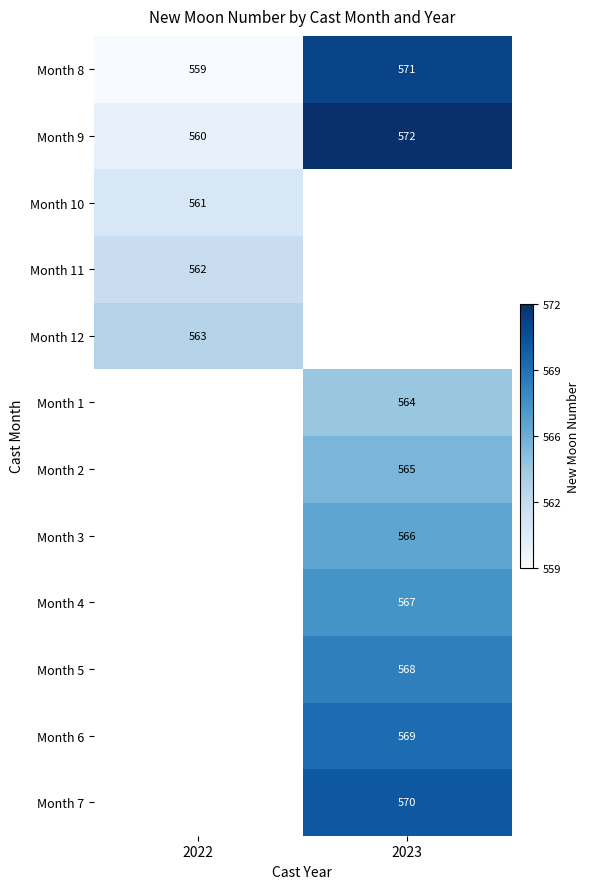

What is the greatest value displayed?

572.0